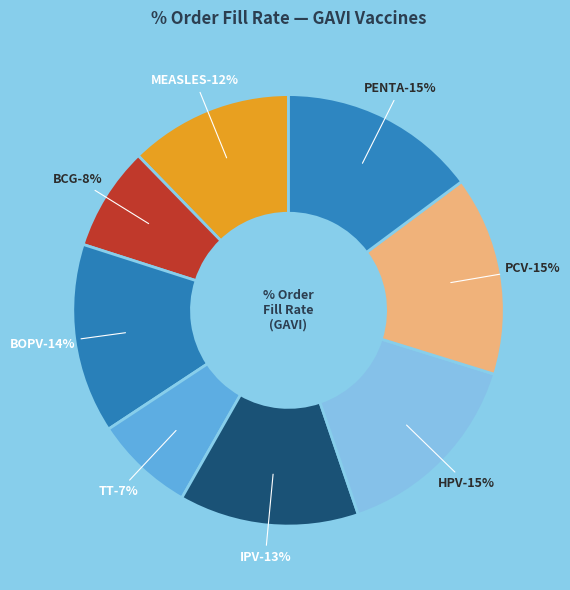

What percentage is NOT represented by HPV?

85.0%